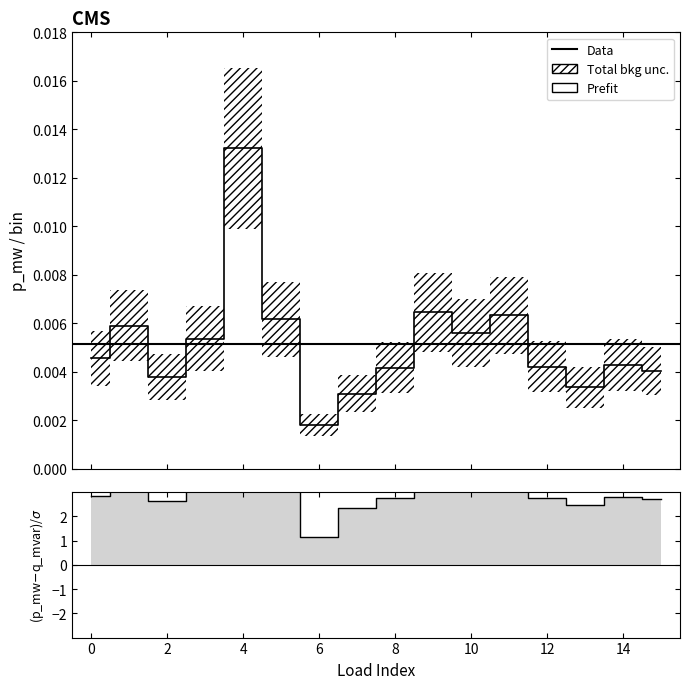

At which label is the value closest to 0?

6